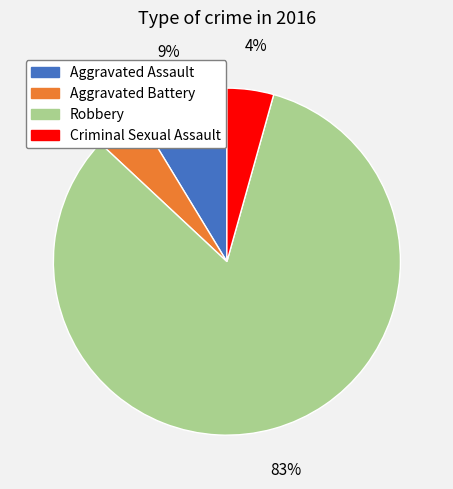

How many segments does this pie chart have?

4